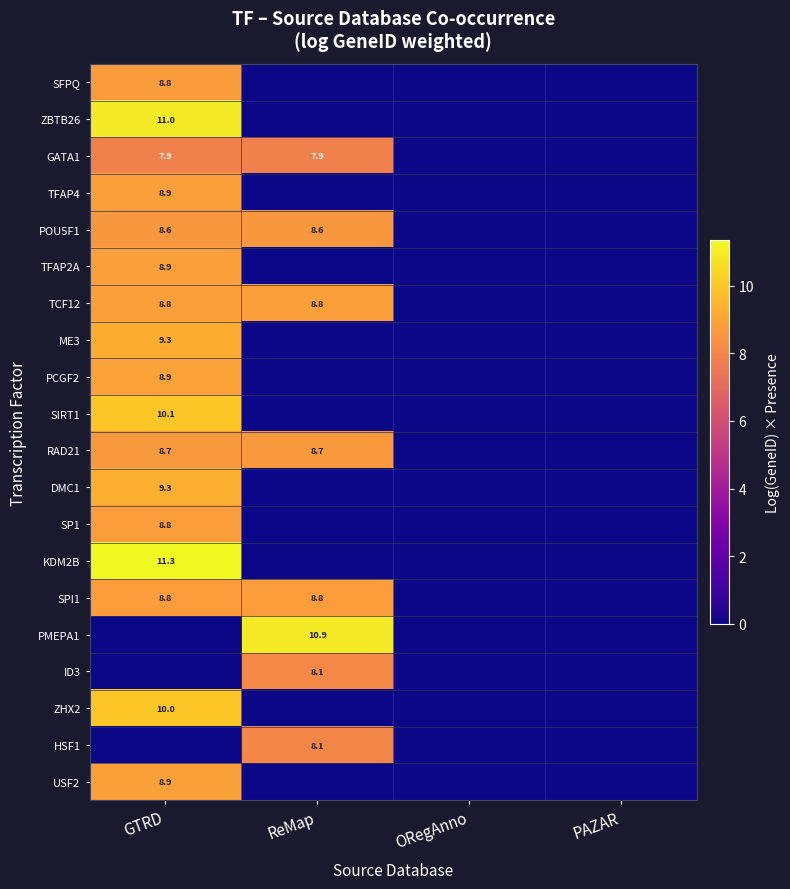

The TFAP4 series shows 2.1 at GTRD. True or false?

False